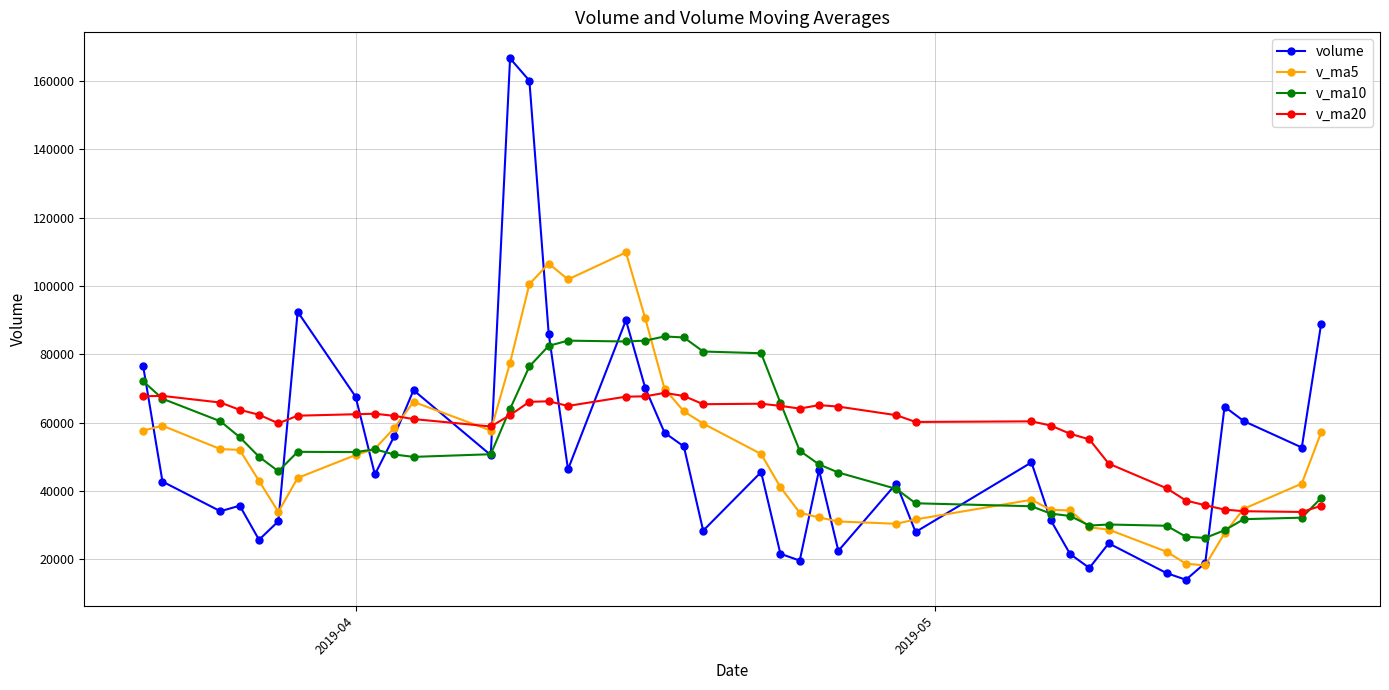

List the series in order of their peak value, lowest first.

v_ma20, v_ma10, v_ma5, volume